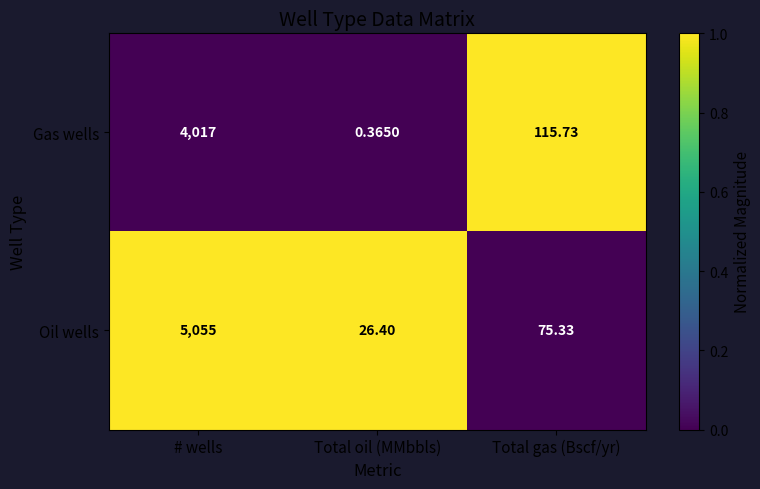

At Total oil (MMbbls), list the series in order from smallest to largest.

Gas wells, Oil wells